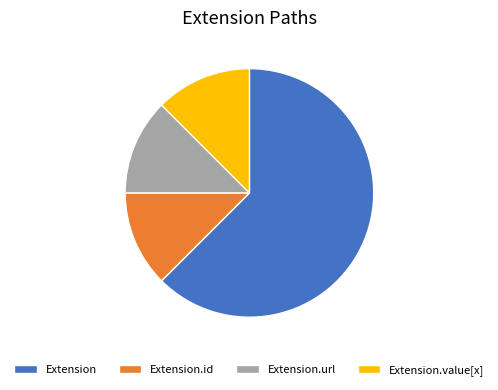

Is the sum of Extension.url and Extension.value[x] greater than half?

No